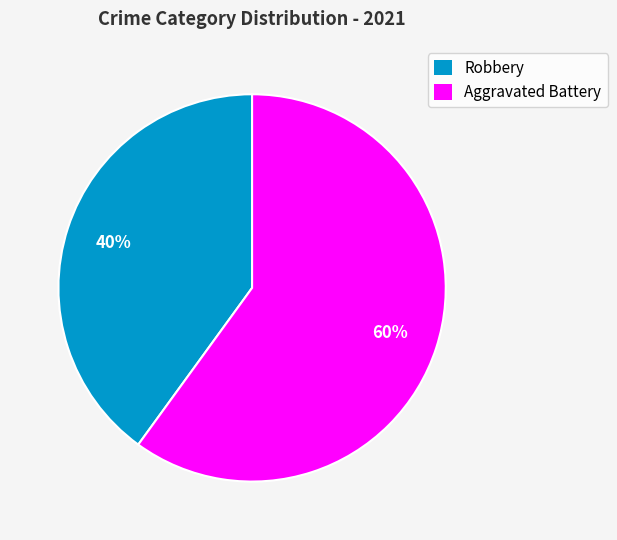

To the nearest percent, what is the difference between the largest and smallest slice percentages?

20%